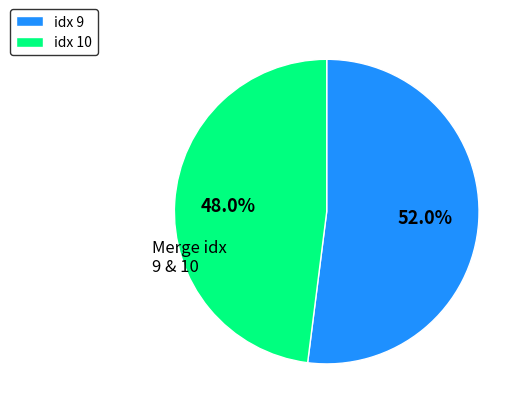

How many slices are in this pie chart?

2